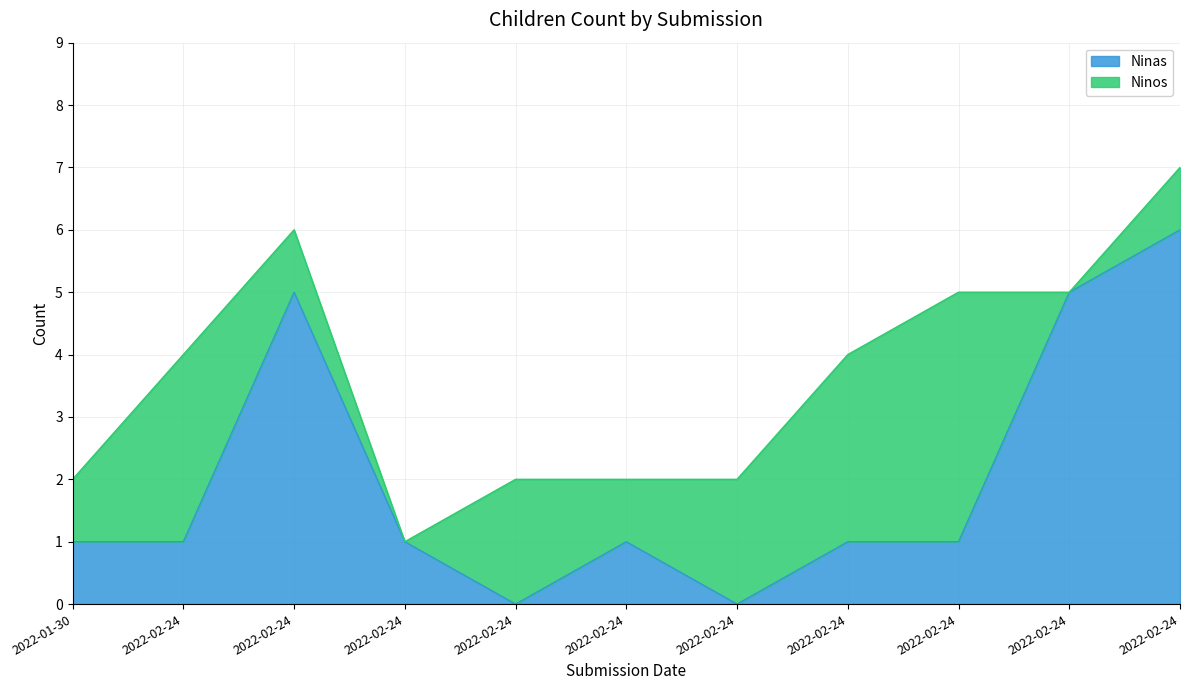

List the labels in order of value, largest first.

2022-02-24, 2022-02-24, 2022-02-24, 2022-01-30, 2022-02-24, 2022-02-24, 2022-02-24, 2022-02-24, 2022-02-24, 2022-02-24, 2022-02-24